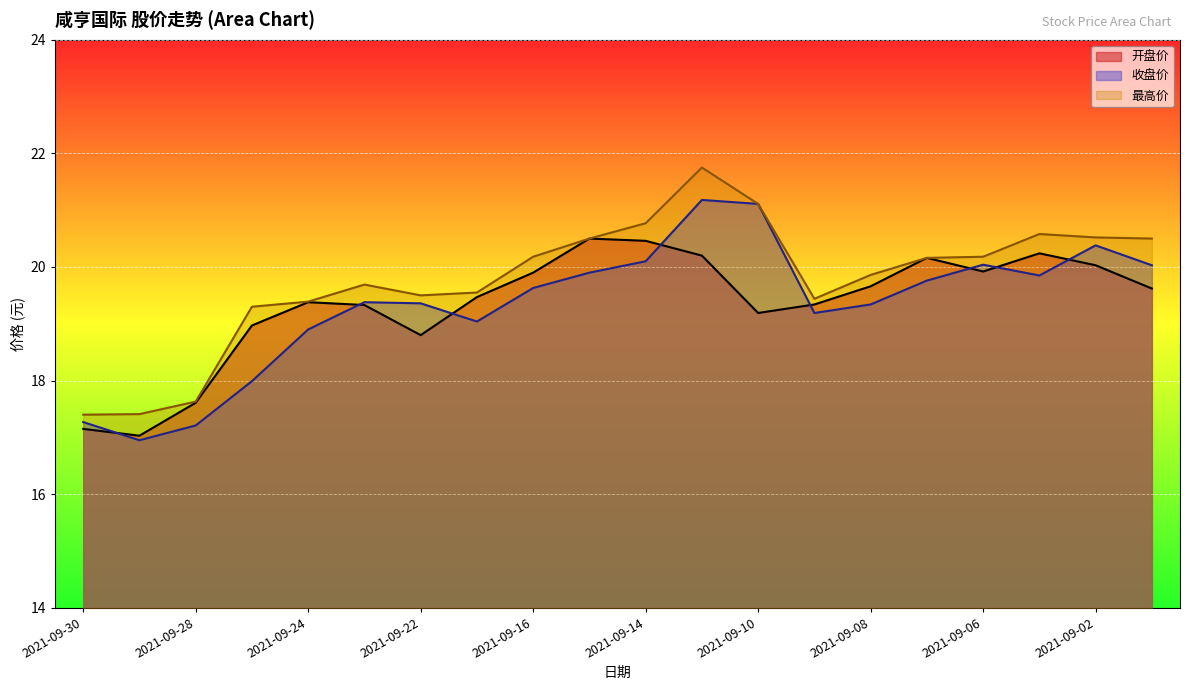

At how many categories does at least one series exceed 20?

10